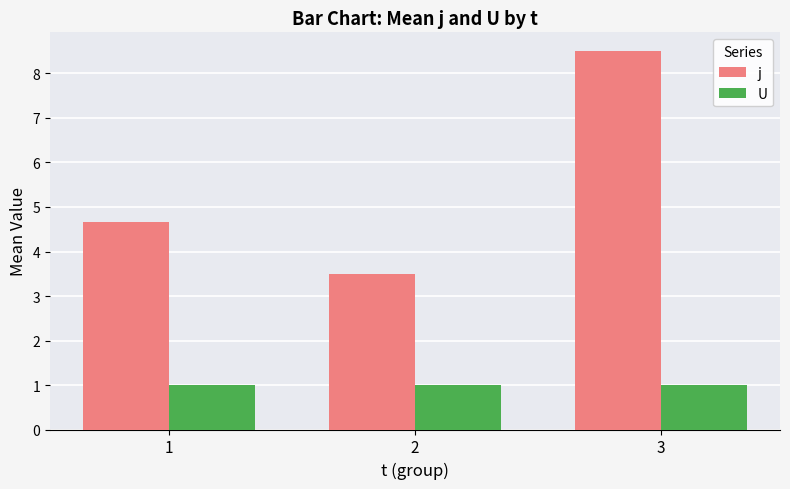

What is the approximate value of U at 1?

1.0